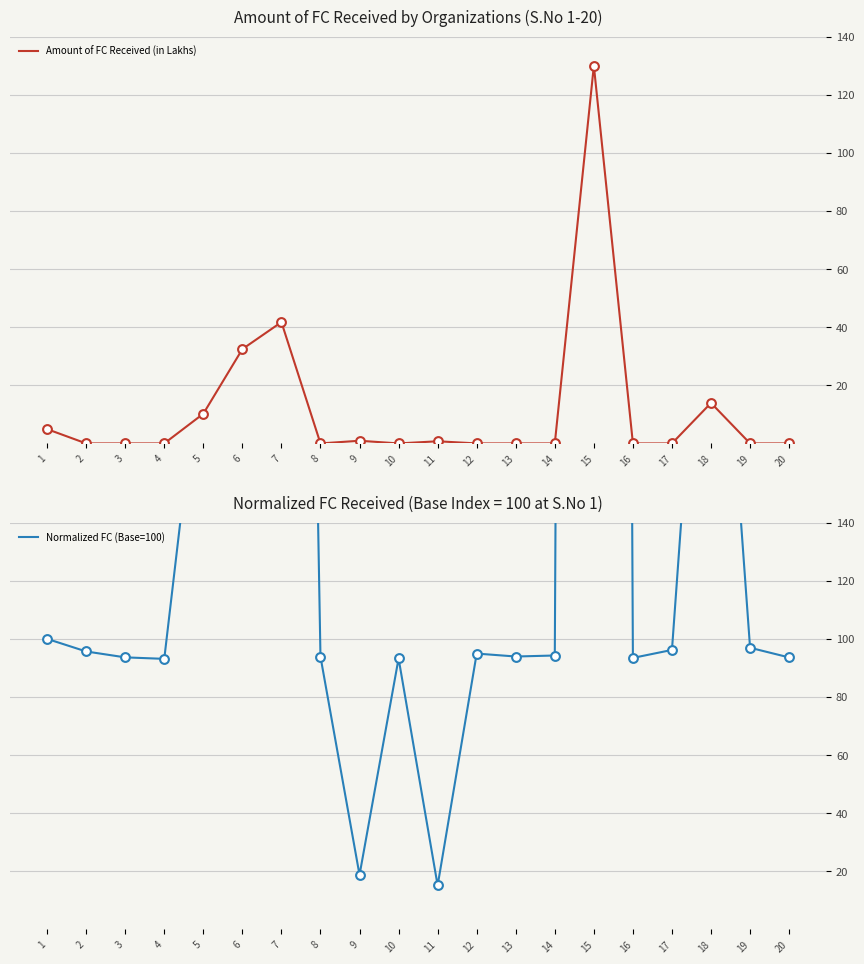

Which series contains the lowest Y value?

Amount of FC Received (in Lakhs)